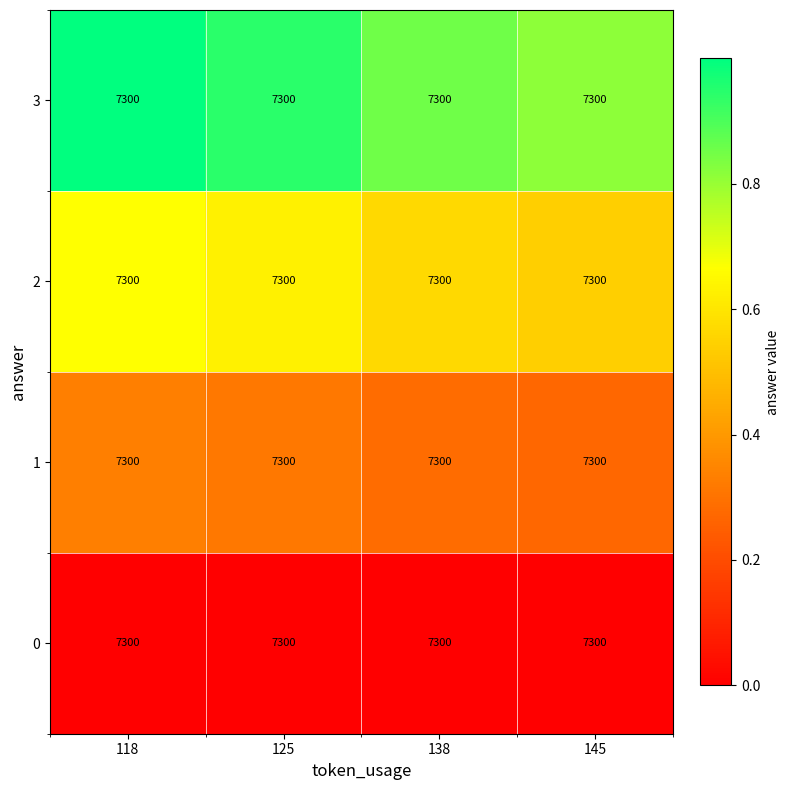

Reading left to right, what are all the values shown in this chart?

0: 118=7300.0	125=7300.0	138=7300.0	145=7300.0
1: 118=7300.0	125=7300.0	138=7300.0	145=7300.0
2: 118=7300.0	125=7300.0	138=7300.0	145=7300.0
3: 118=7300.0	125=7300.0	138=7300.0	145=7300.0